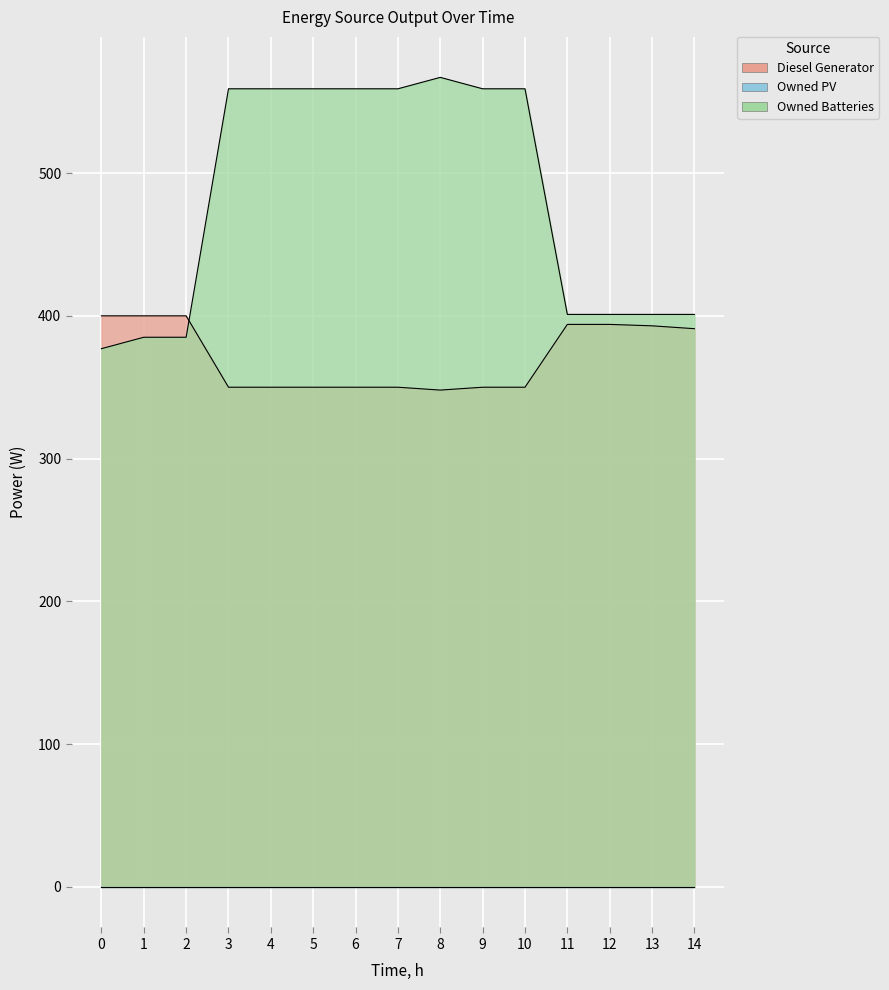

Is the value of Diesel Generator at 7 greater than the value of Owned Batteries at 5?

No